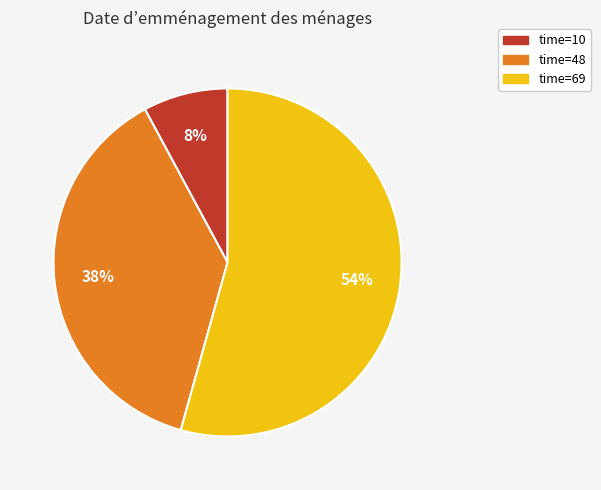

Which slice is the smallest?

time=10